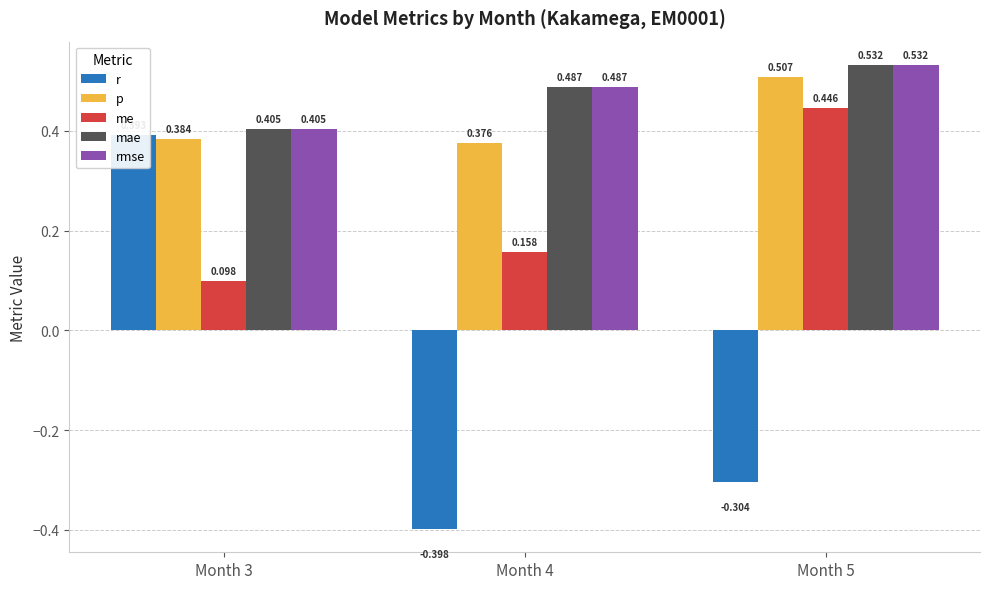

How many values in the r series exceed 0?

1